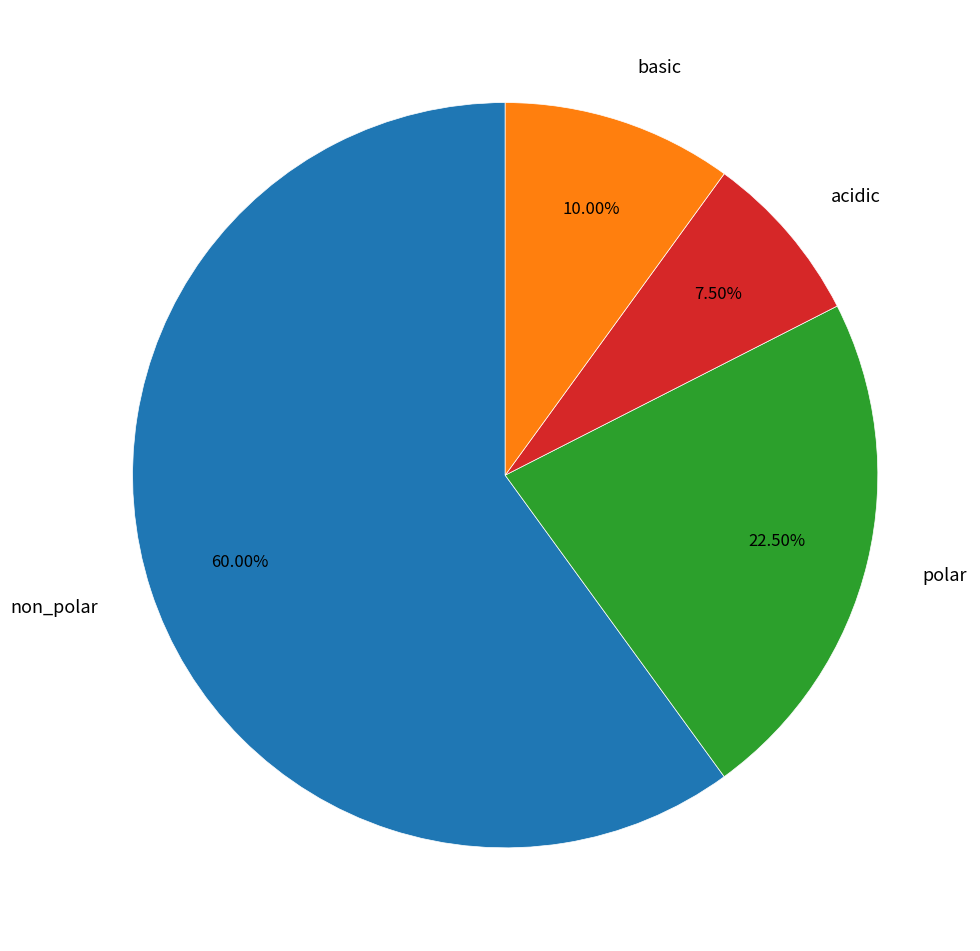

Which slice represents more than half of the pie?

non_polar